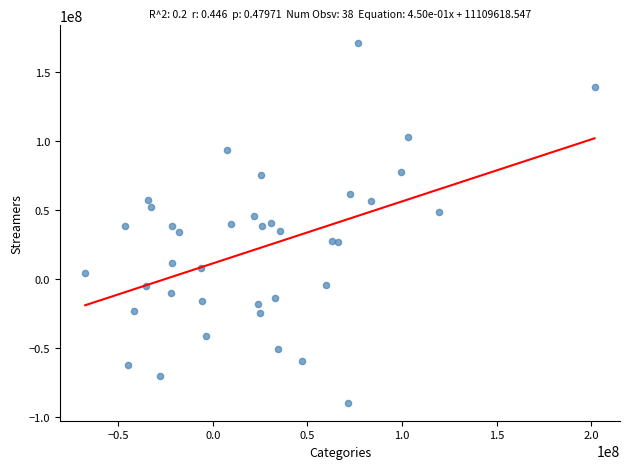

What is the range of X values (max minus min)?

269211894.3